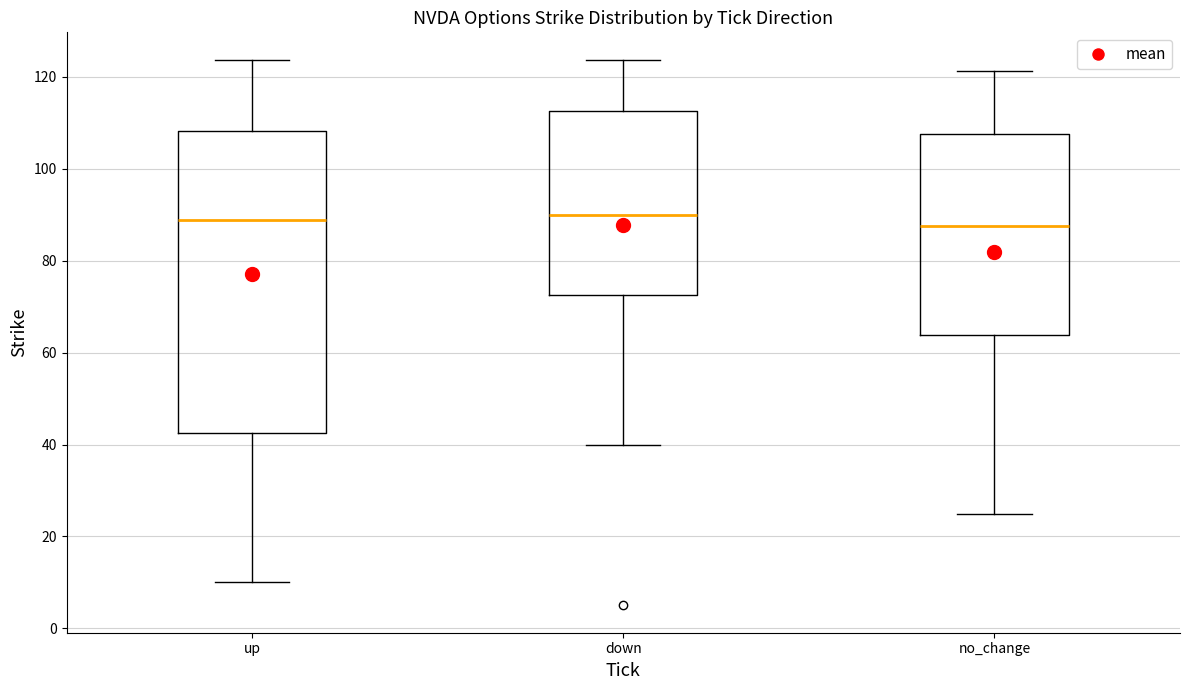

Where is the upper edge of the box for no_change on the y-axis? The values are not printed on the chart, so give them approximately, as read against the axis.

108